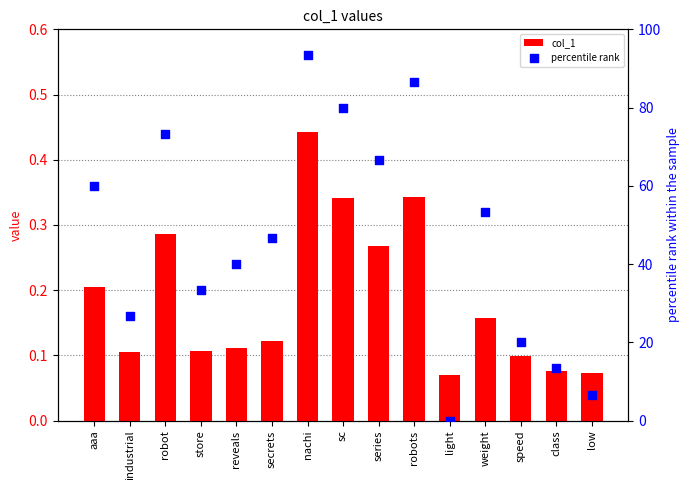

Which series reaches the maximum Y coordinate?

percentile rank